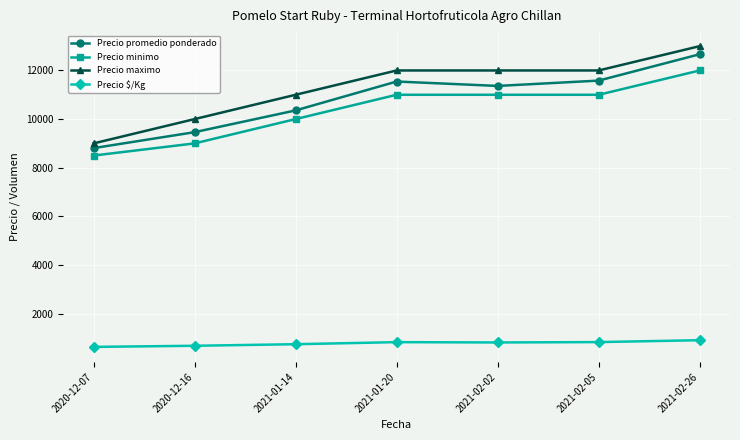

How many data points does each series have?

7